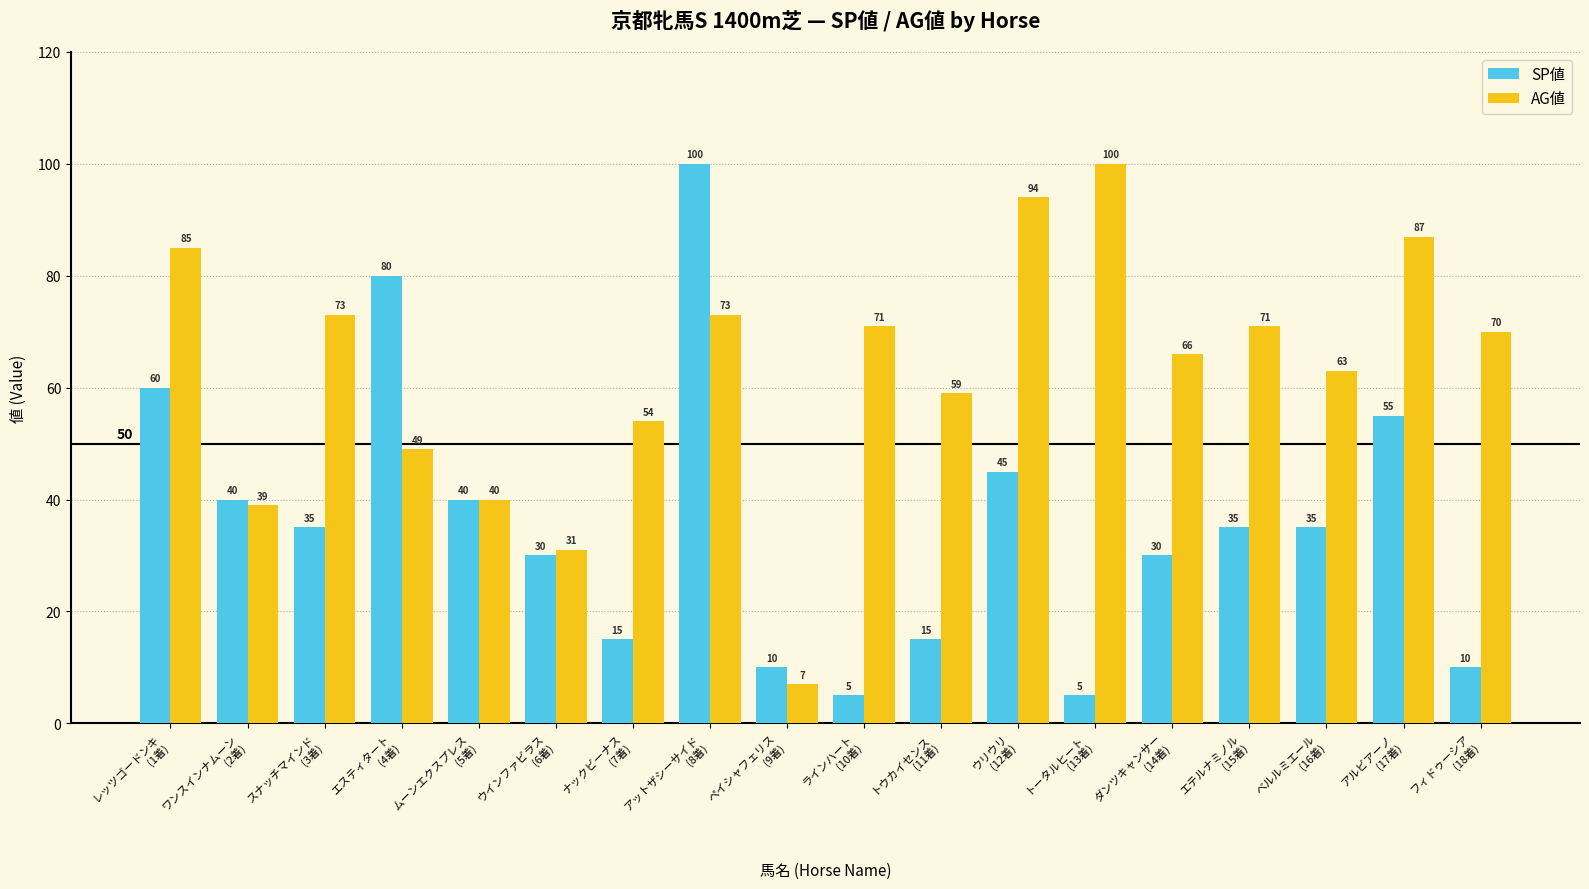

What is the minimum value for AG値?

7